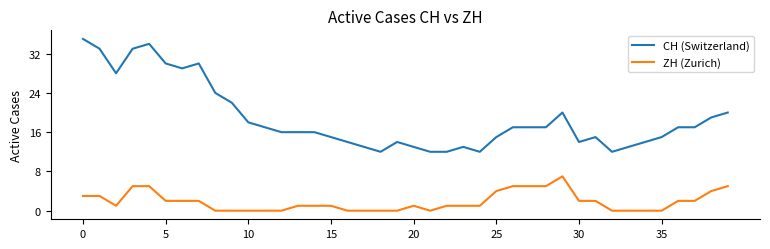

Which series has the largest total across all categories?

CH (Switzerland)